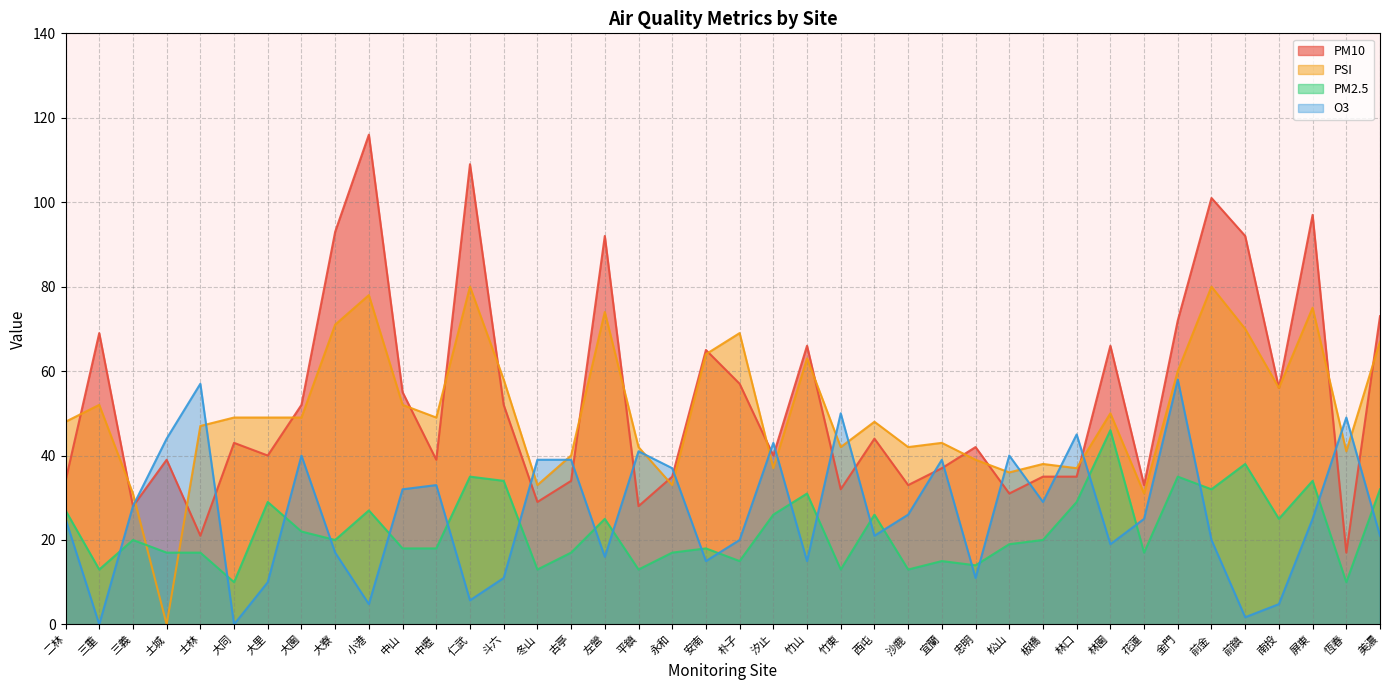

Is it true that O3 equals 25.0 at 花蓮?

True